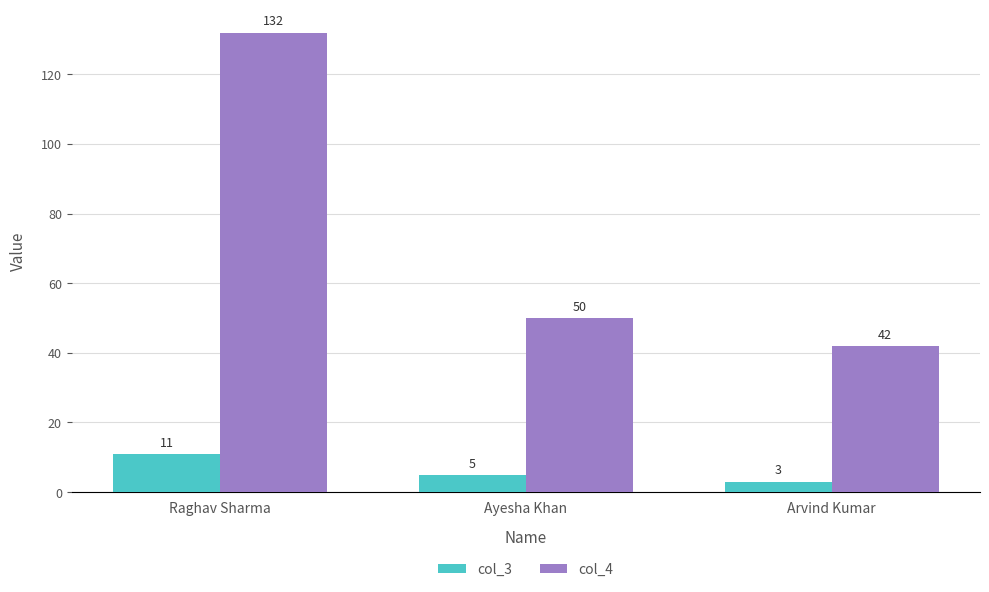

How many col_3 values are between 3 and 11?

3